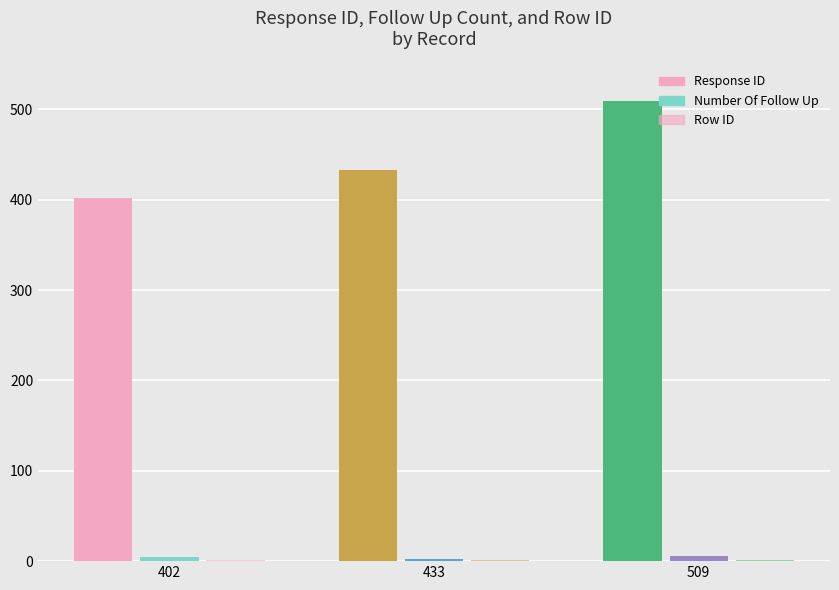

The value of Row ID at 509 is 1. True or false?

False